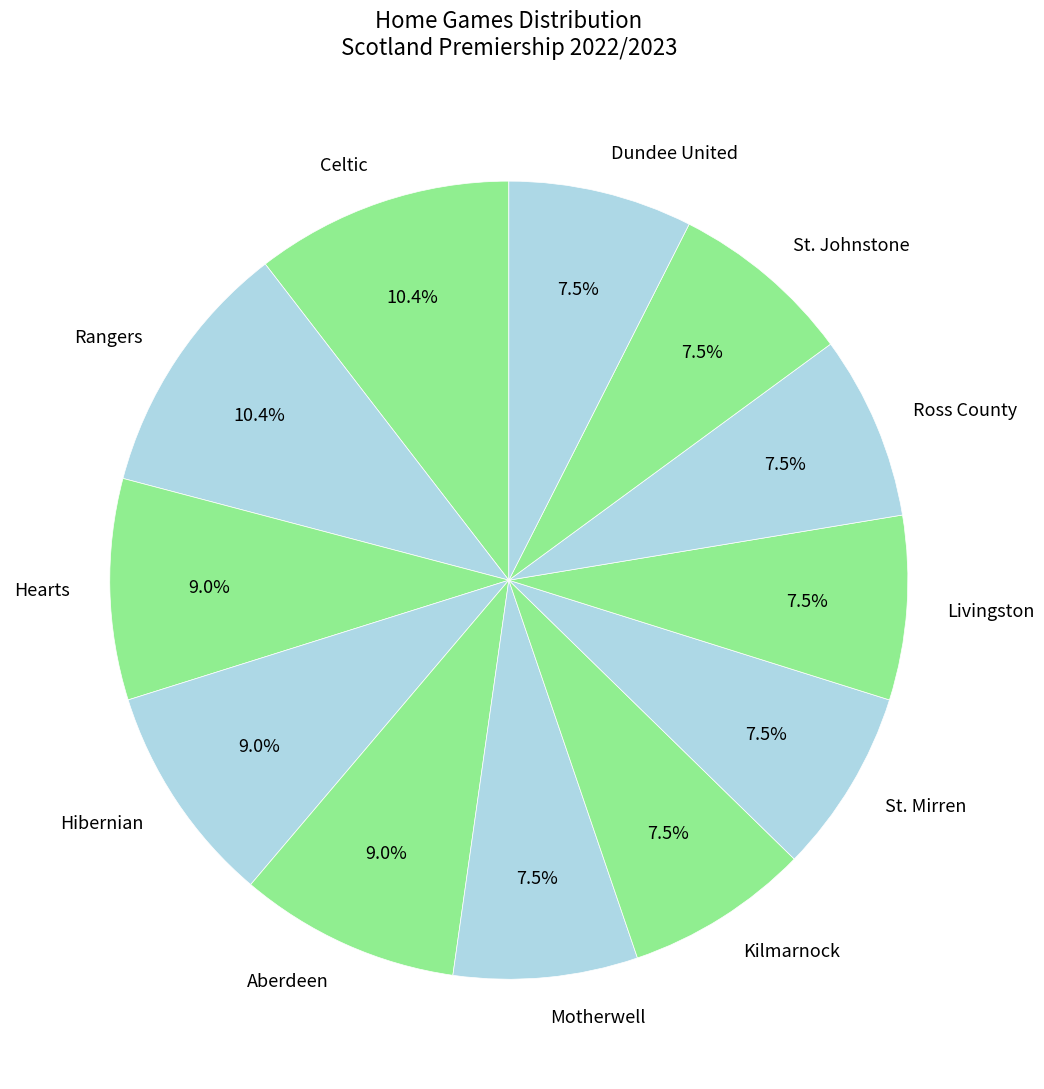

Is there any slice that represents more than half of the pie?

No